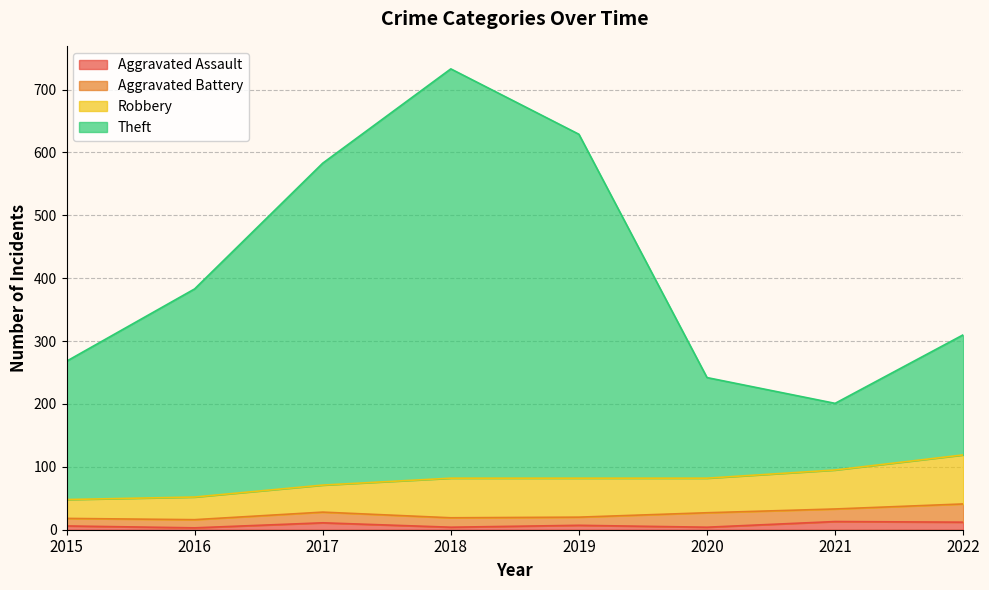

At which category is the sum across all series the highest?

2018